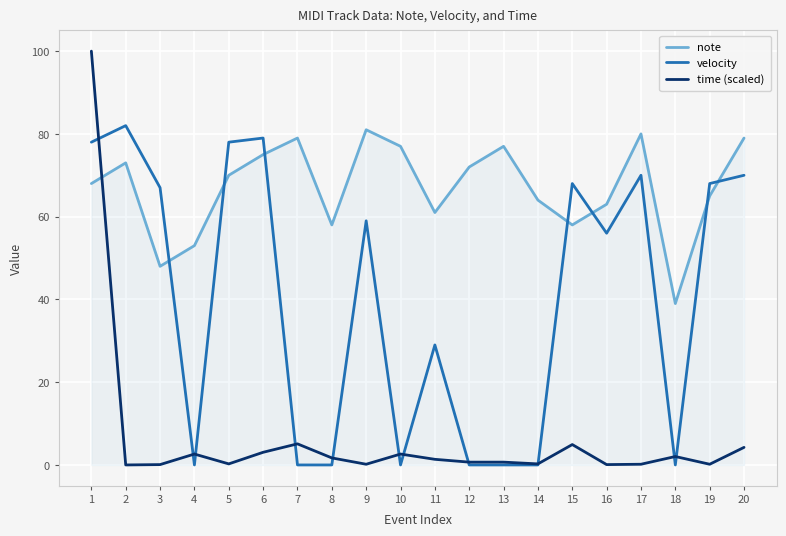

After their last crossing, which series has the higher values: note or velocity?

note